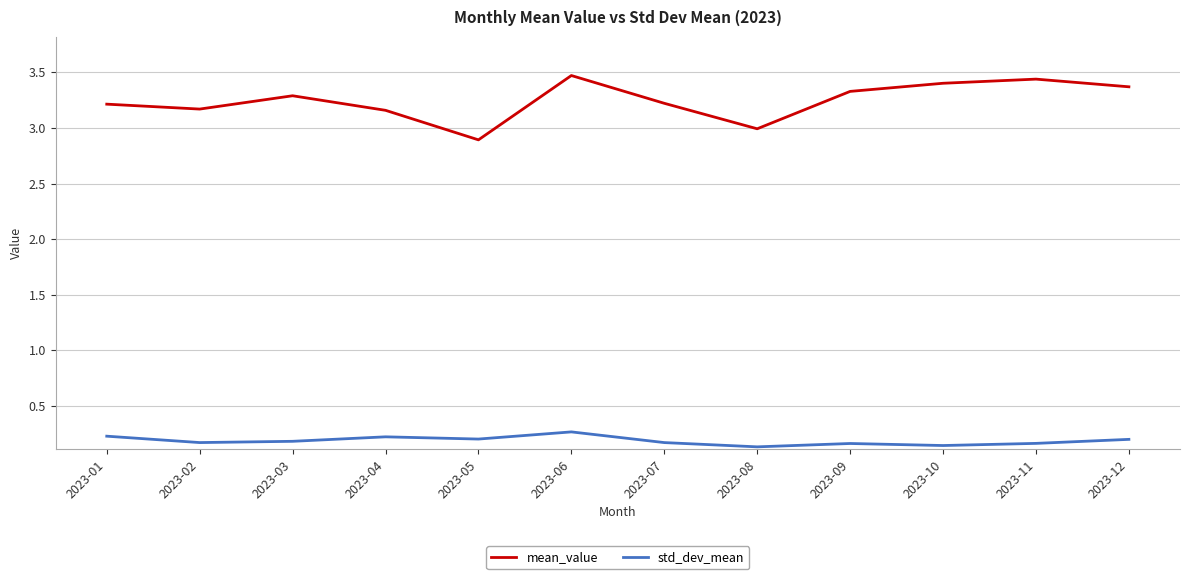

True or false: std_dev_mean and mean_value cross at least once.

False